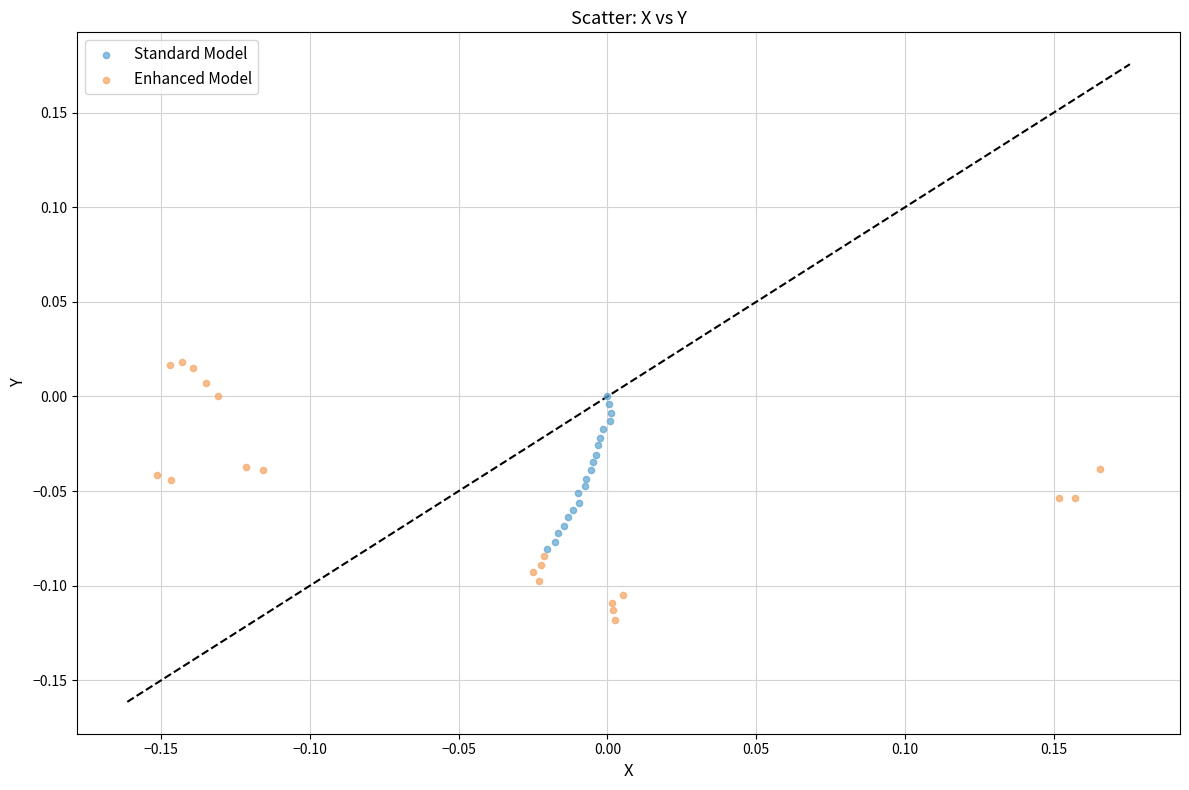

Which series reaches the maximum Y coordinate?

Enhanced Model